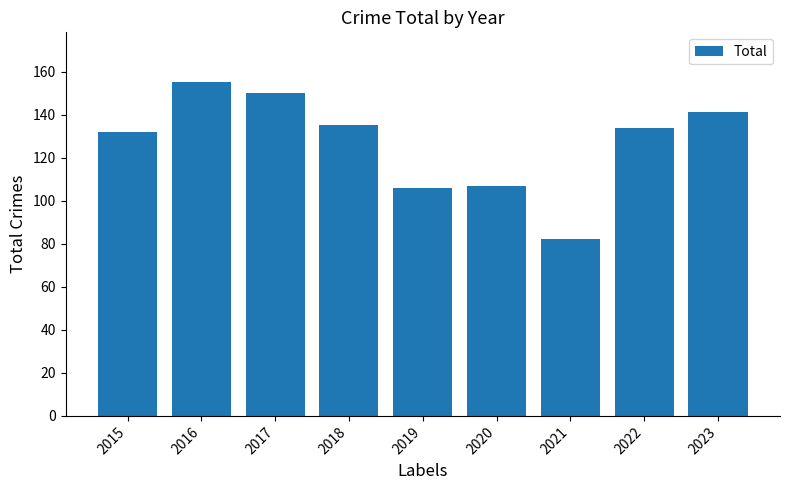

What is the minimum value shown in the chart?

82